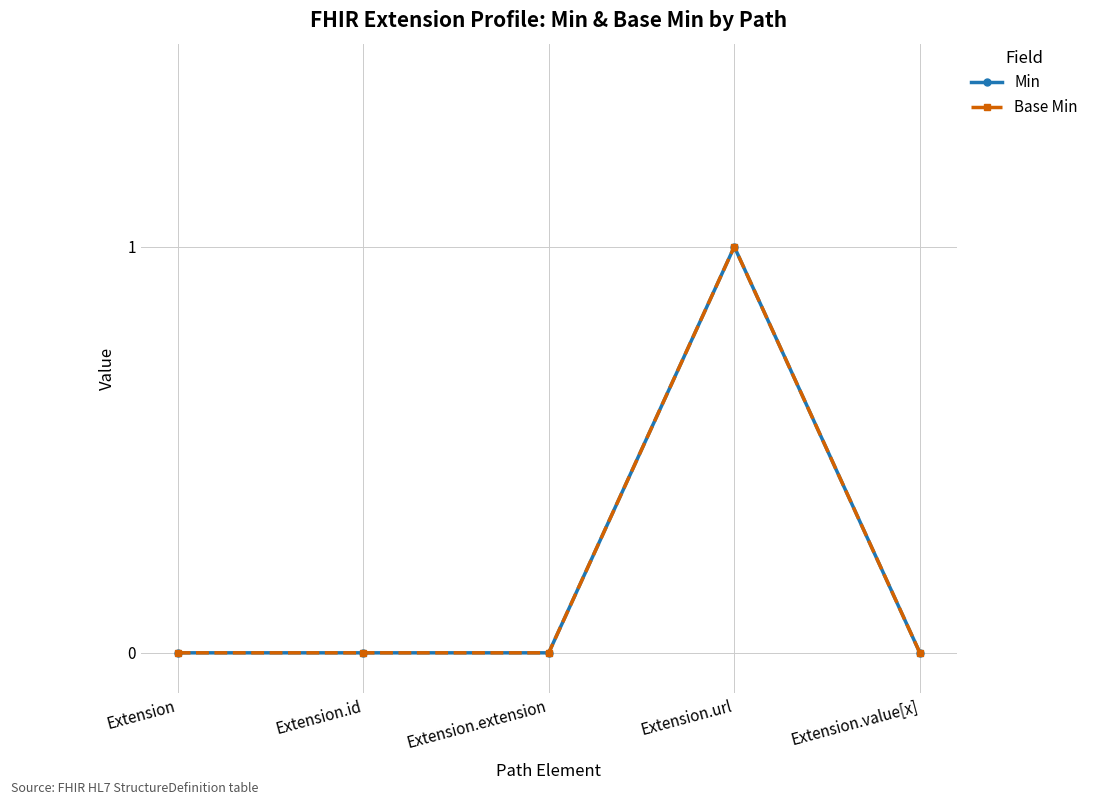

Between Extension.id and Extension.value[x], which series saw the biggest shift?

Min